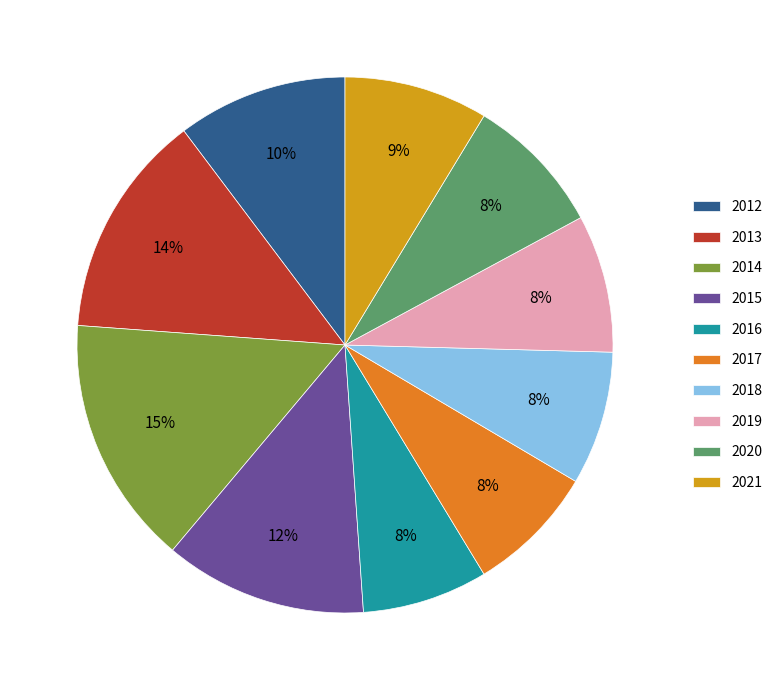

To the nearest percent, what is the difference between the largest and smallest slice percentages?

7%